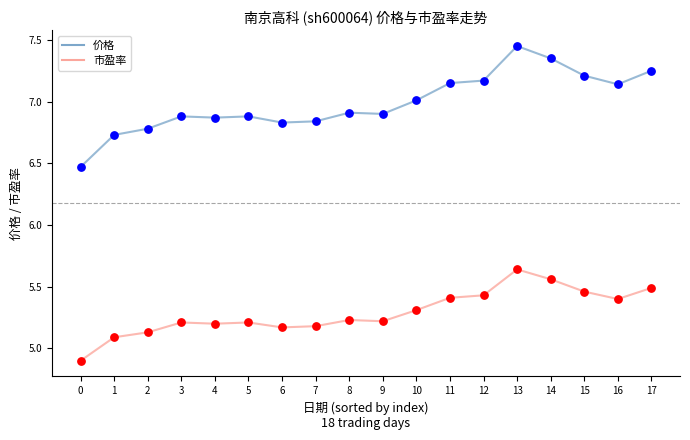

Which series changed the most between 0 and 14?

价格